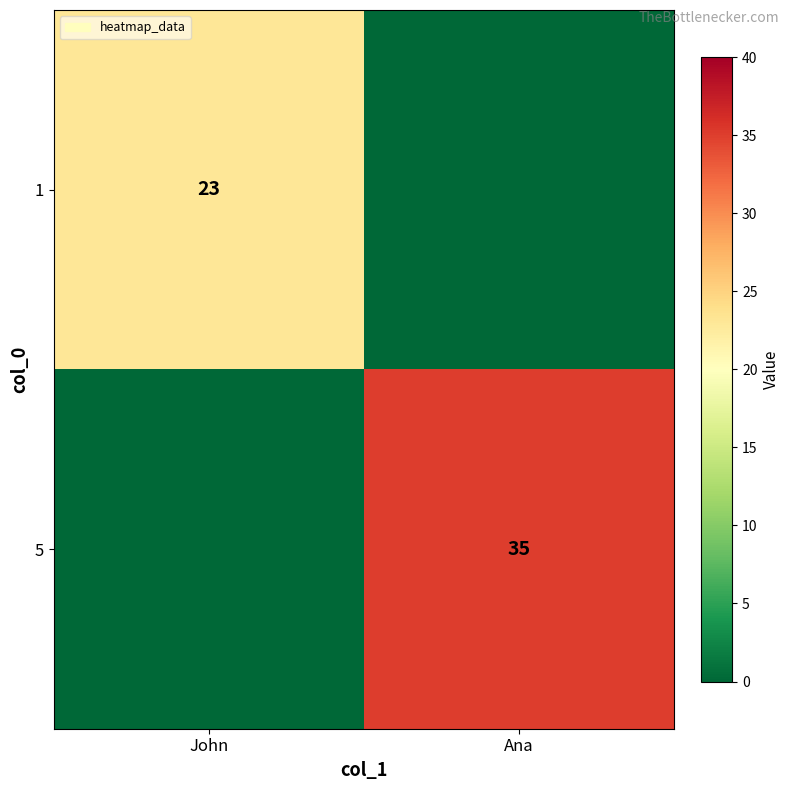

Count the number of categories in the chart.

2